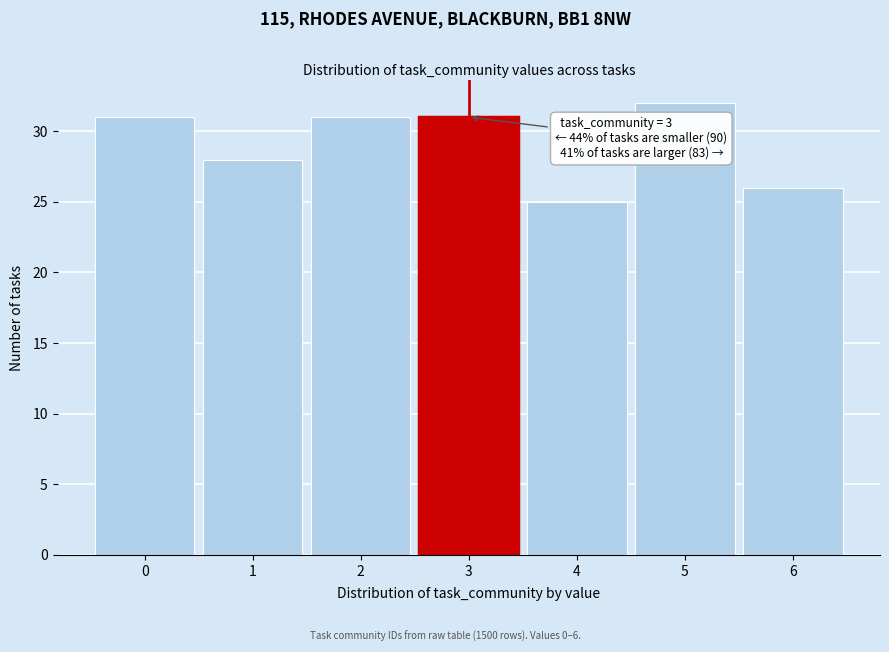

Over which range of the x-axis is the bar tallest?

4.5 to 5.5